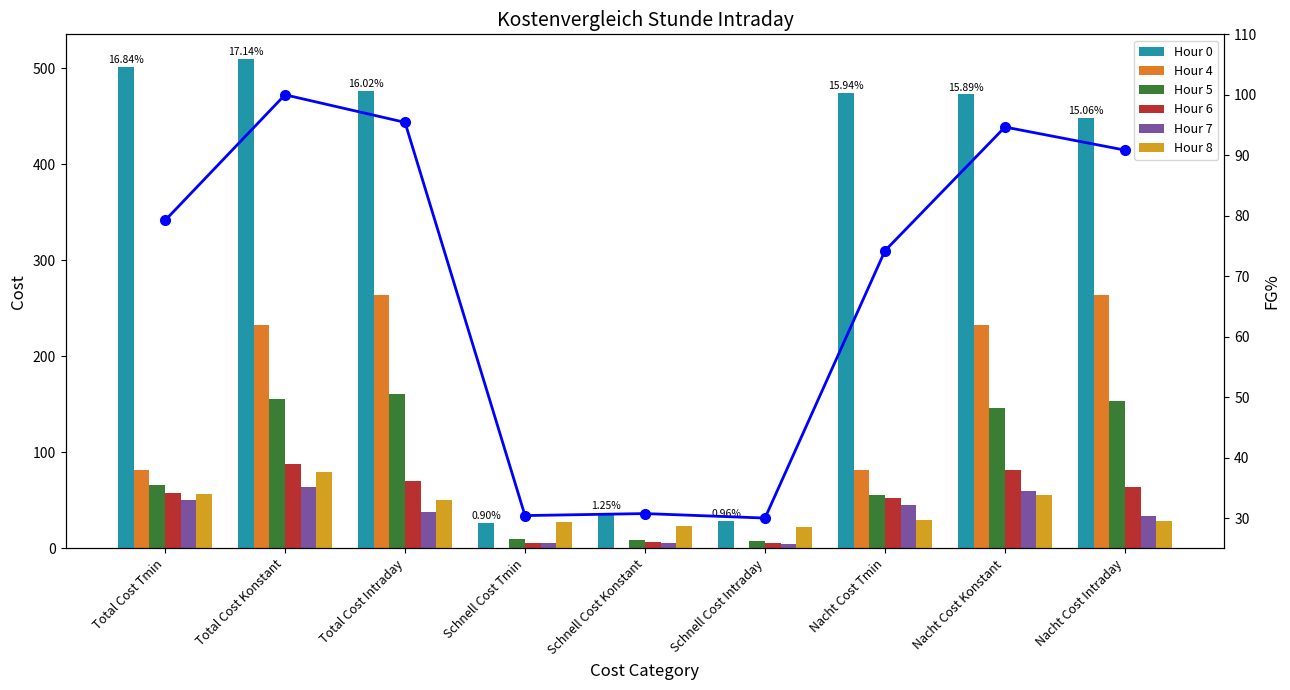

Which category has the highest value in the Hour 8 series?

Total Cost Konstant